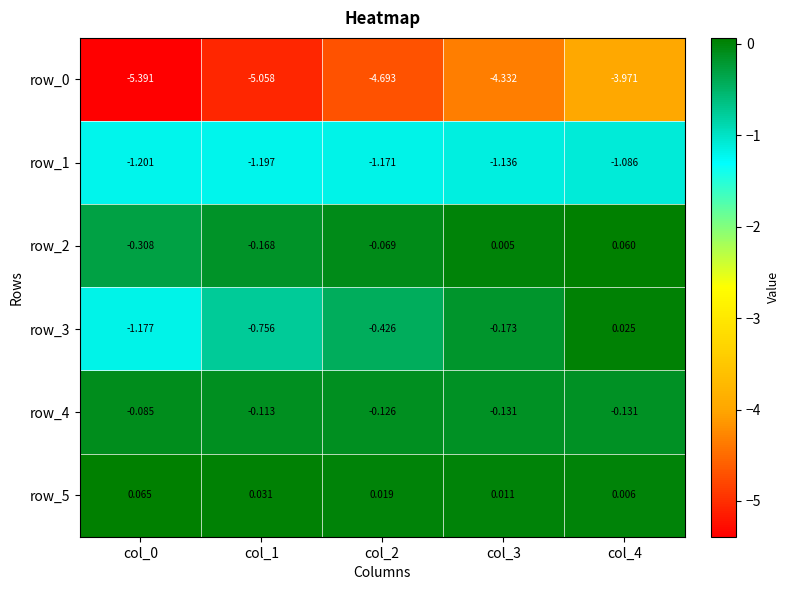

How many values in row_2 are above zero?

2